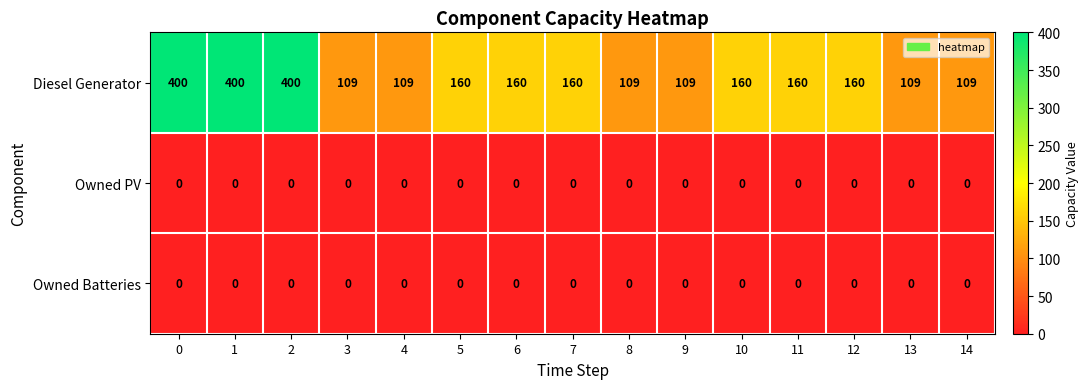

The Owned PV series shows 0 at 10. True or false?

True